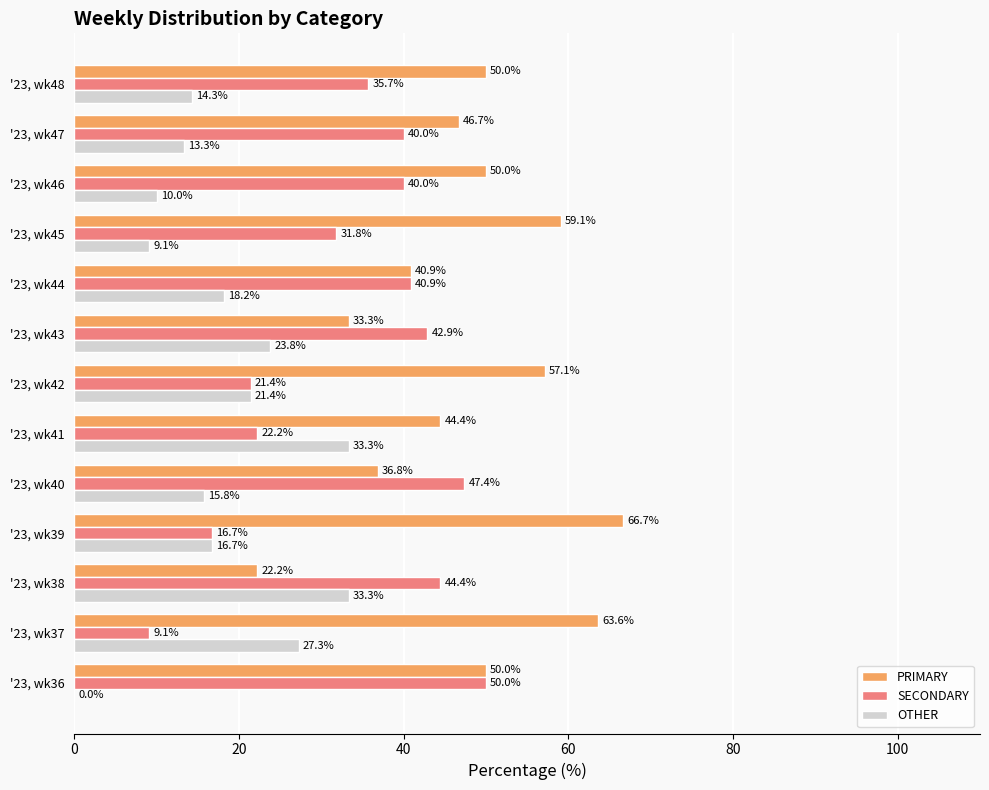

The value of PRIMARY at '23, wk45 is 12.8. True or false?

False